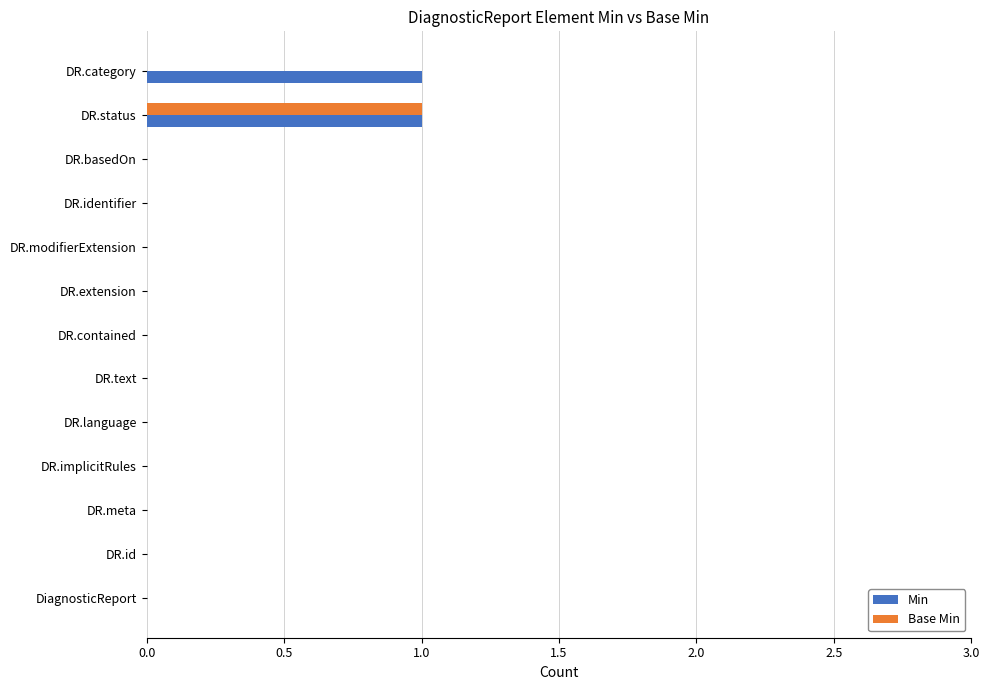

True or false: Min has a value of -1 at DR.id.

False